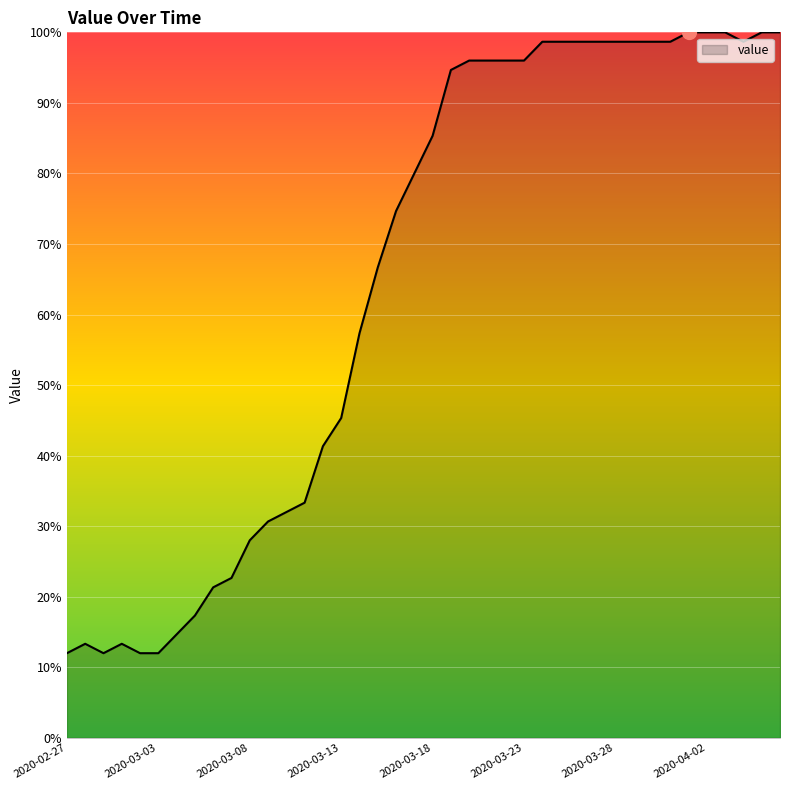

What is the minimum value shown in the chart?

12.0